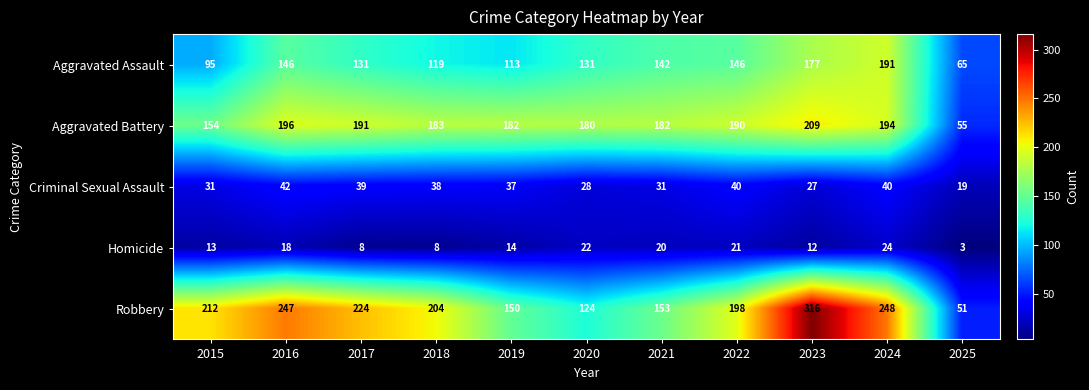

At 2025, list the series in order from largest to smallest.

Aggravated Assault, Aggravated Battery, Robbery, Criminal Sexual Assault, Homicide